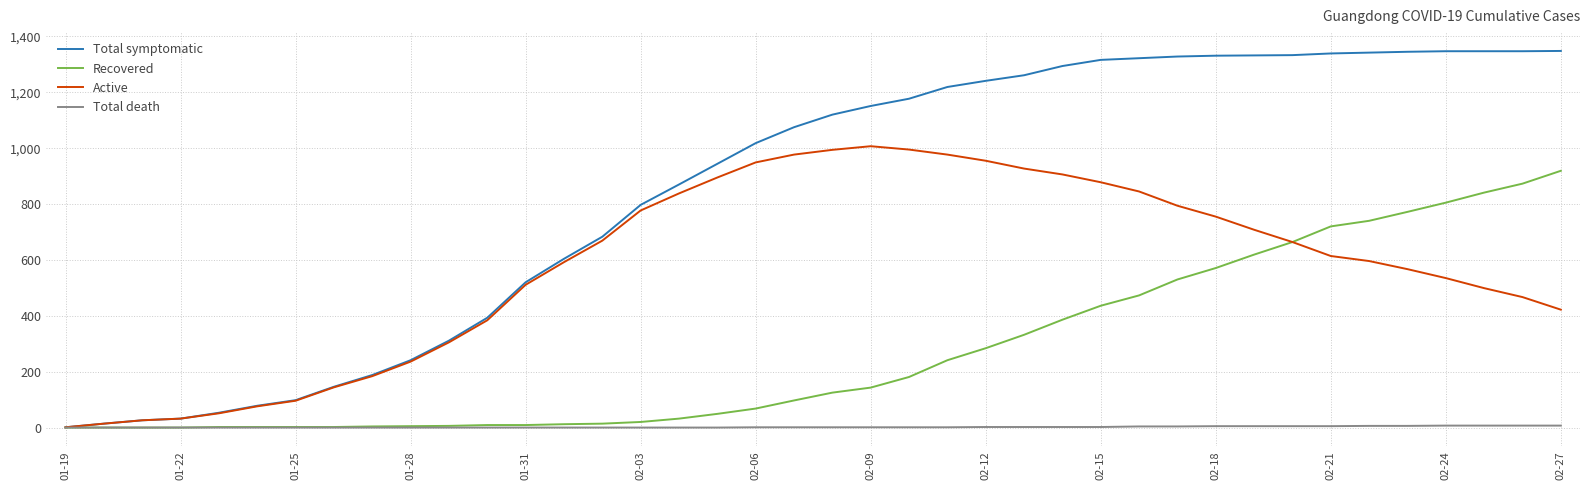

Rank the series by their maximum value, from highest to lowest.

Total symptomatic, Active, Recovered, Total death